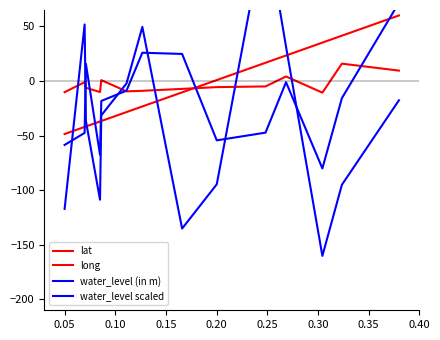

Rank the series by their maximum value, from highest to lowest.

water_level (in m), water_level scaled, lat, long